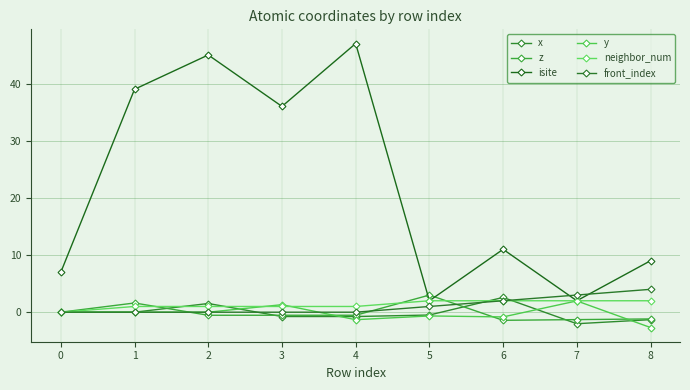

At which category does isite reach its first local peak?

2